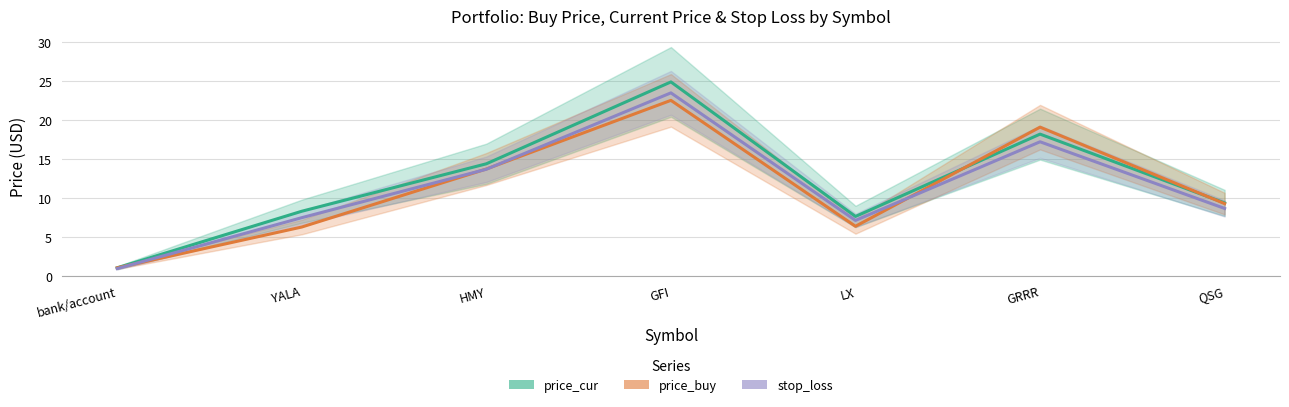

Which series has the largest total across all categories?

price_cur